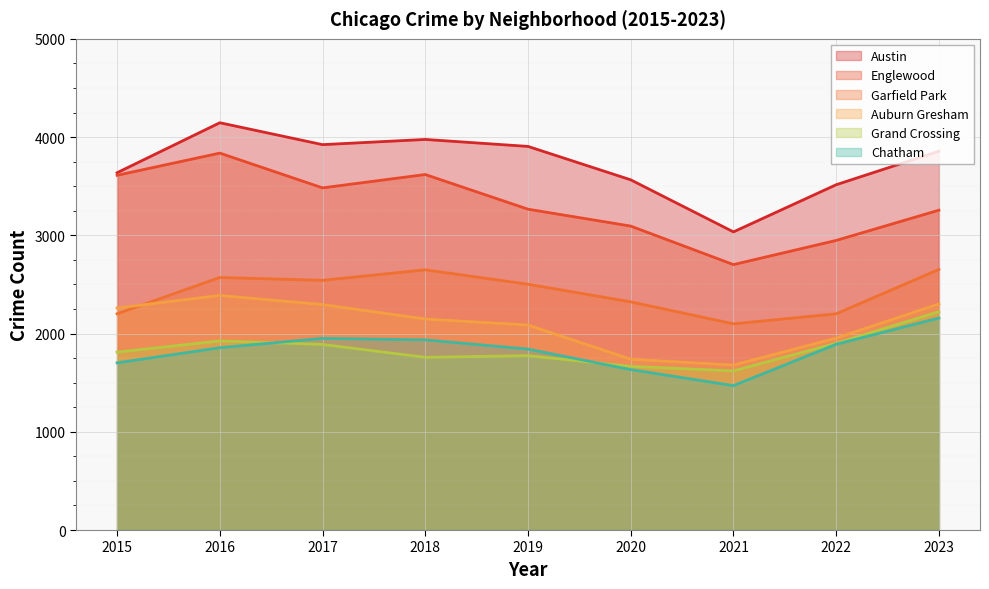

What is the difference between the Austin values at 2023 and 2022?

341